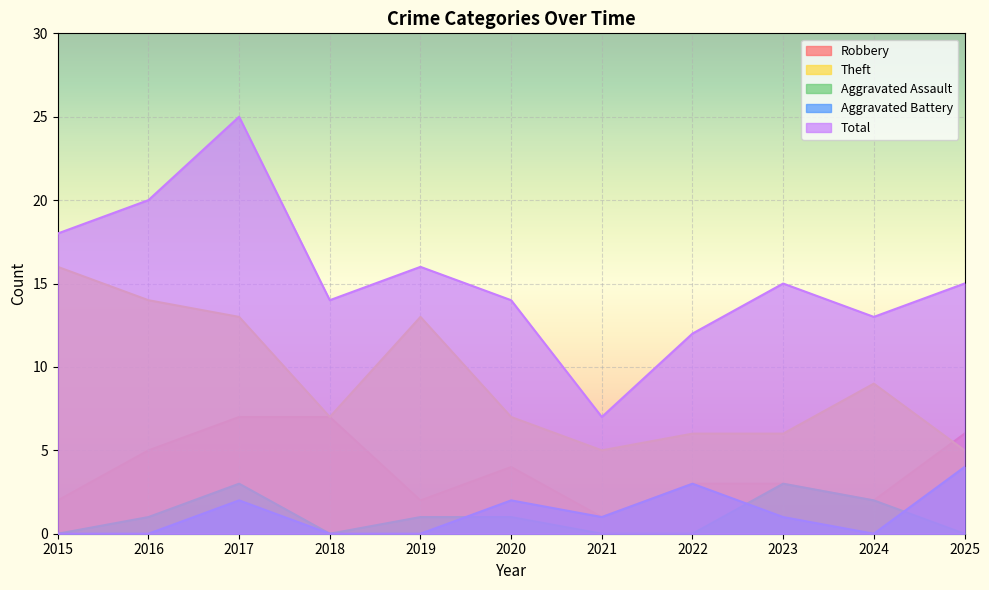

At which label is Theft closest to 10?

2024